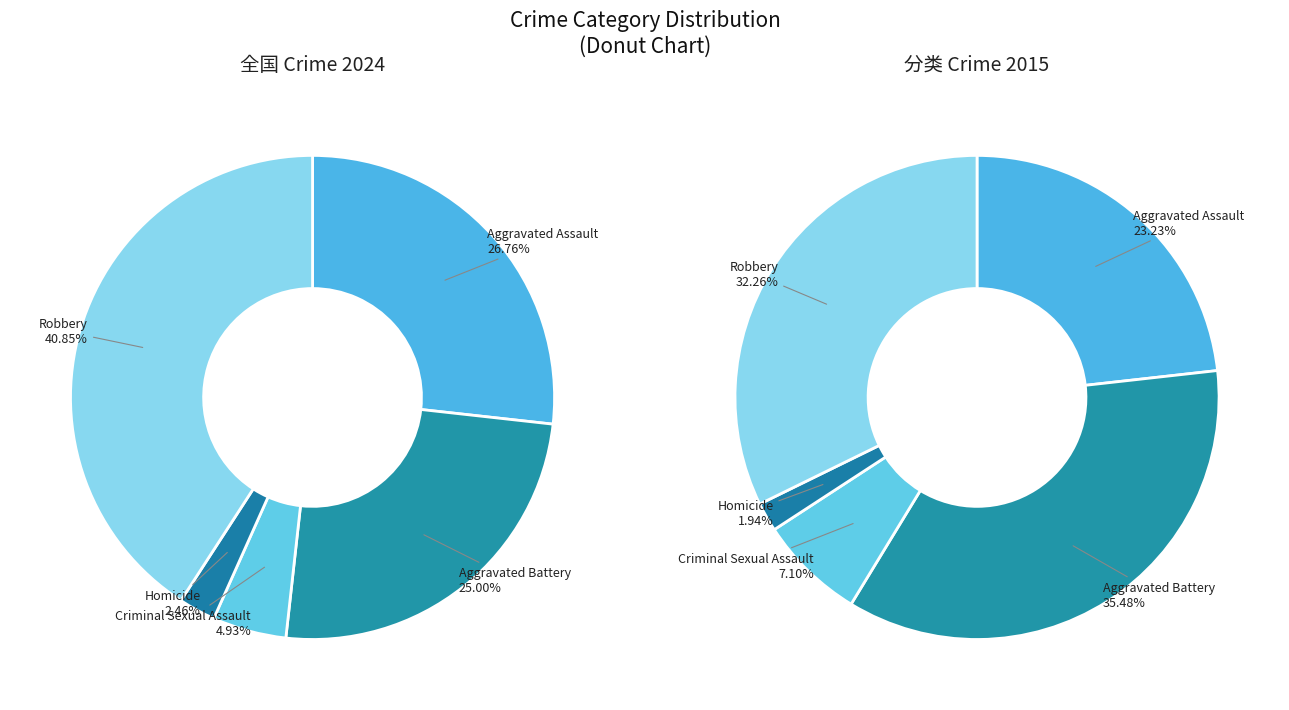

Count the number of slices in the pie.

5